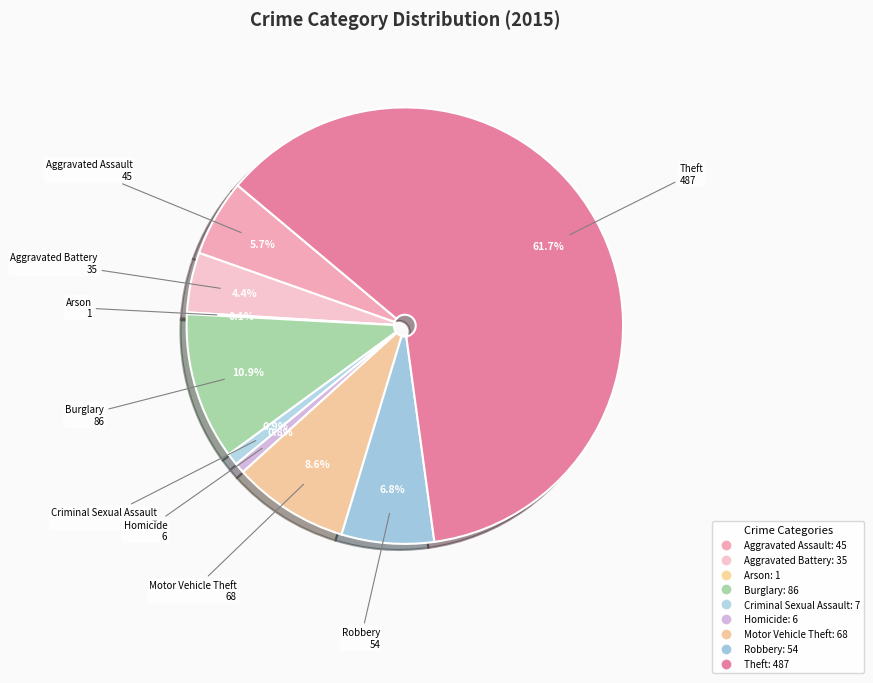

Combined, what portion of the pie is Arson and Homicide?

0.9%